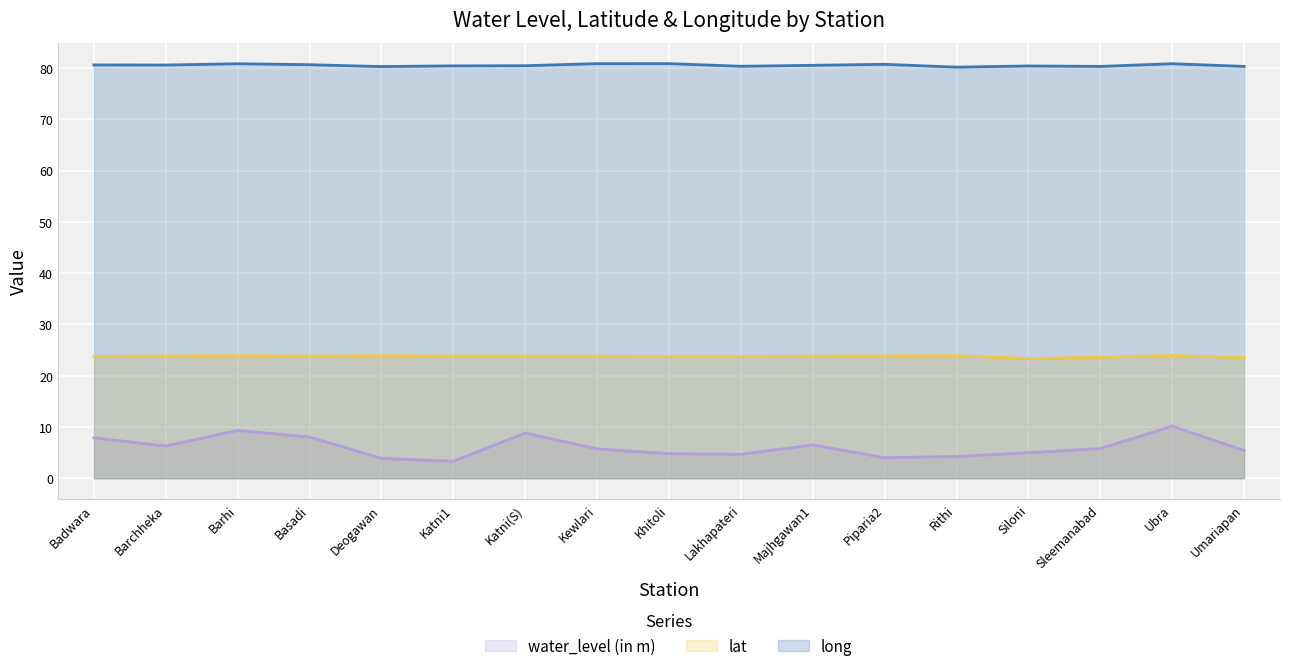

What is the value of the water_level (in m) point at the 8th from the left?

5.8